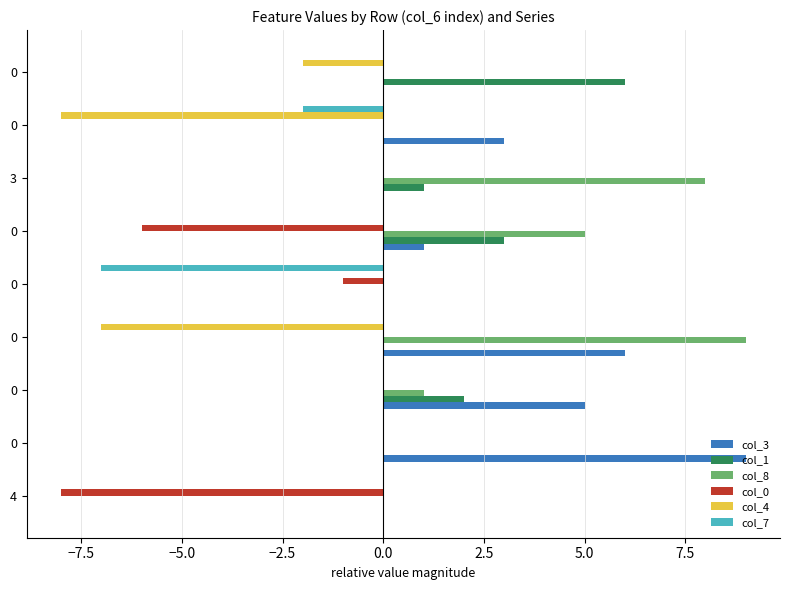

What are all the series names shown in the legend?

col_3, col_1, col_8, col_0, col_4, col_7